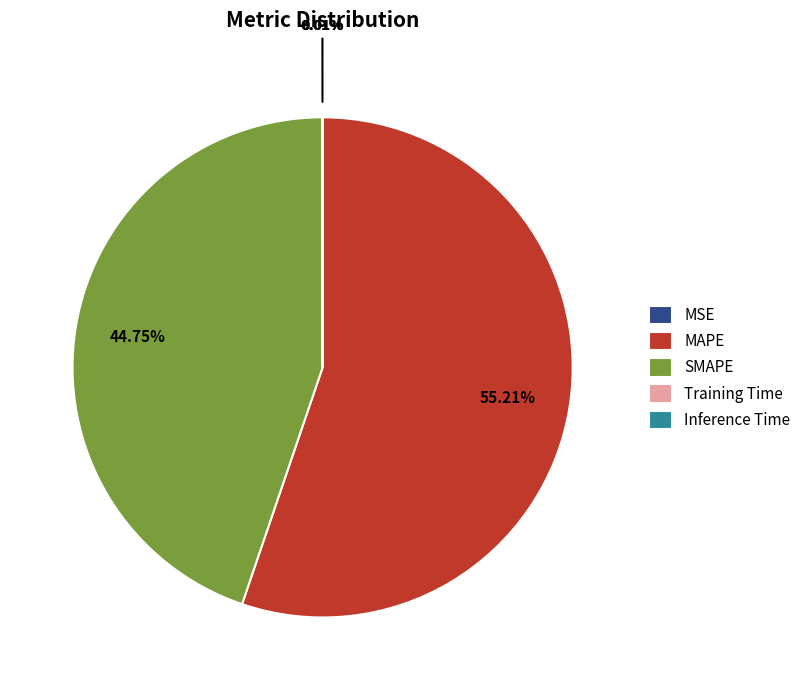

Which category accounts for the majority?

MAPE